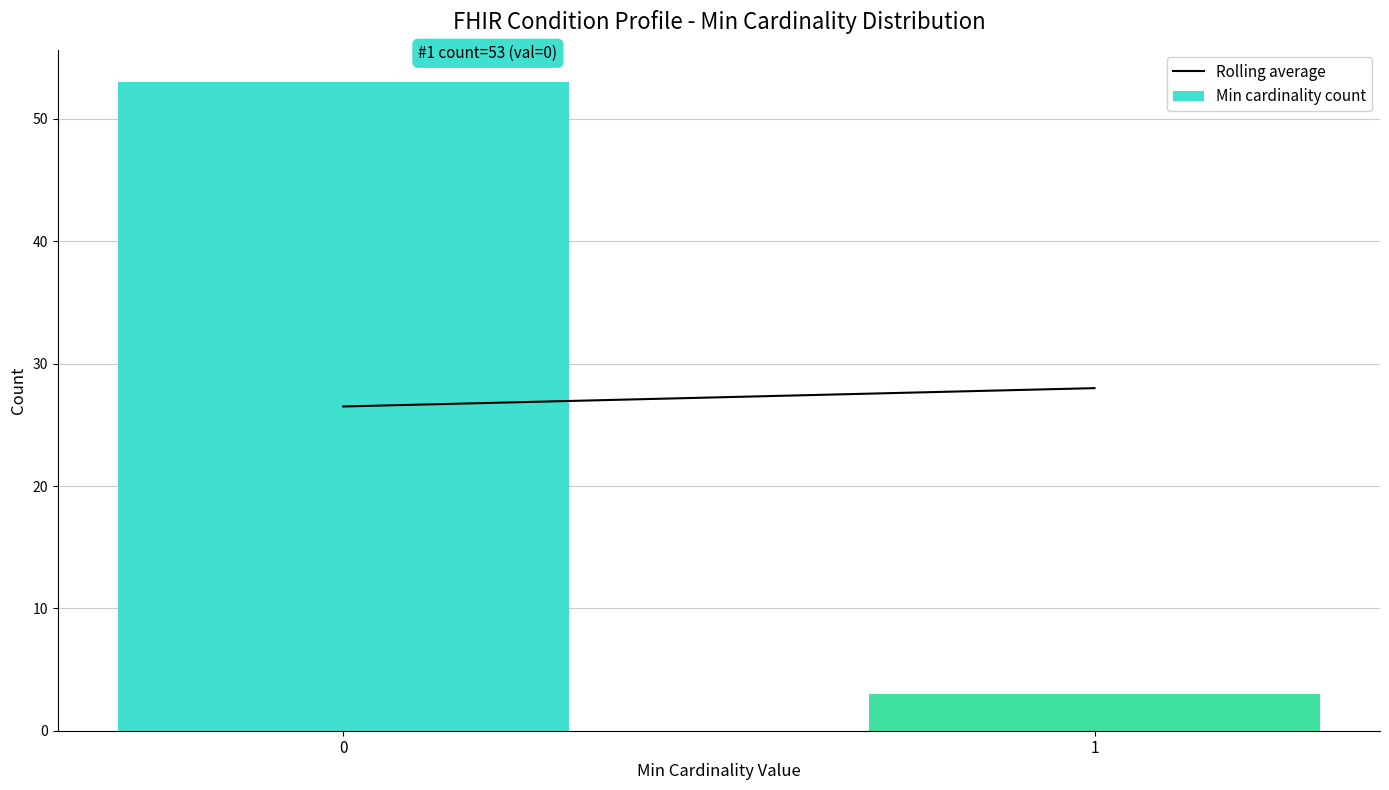

Reading left to right, list all the values displayed in this chart.

53	3